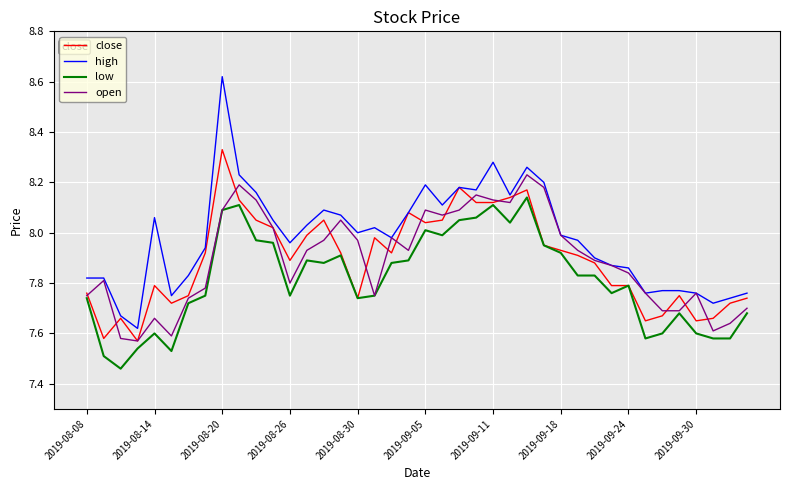

Which series has the largest total across all categories?

high